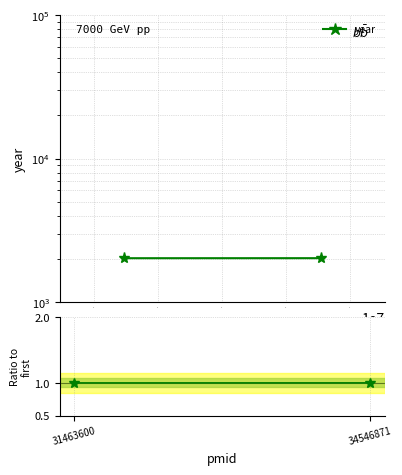

Is the value of year at 3.0 greater than the value of year ratio at 3.1?

Yes